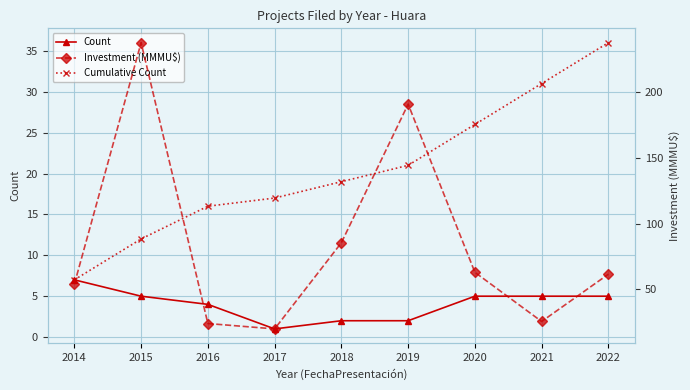

What is the approximate value of Cumulative Count at 2015?

12